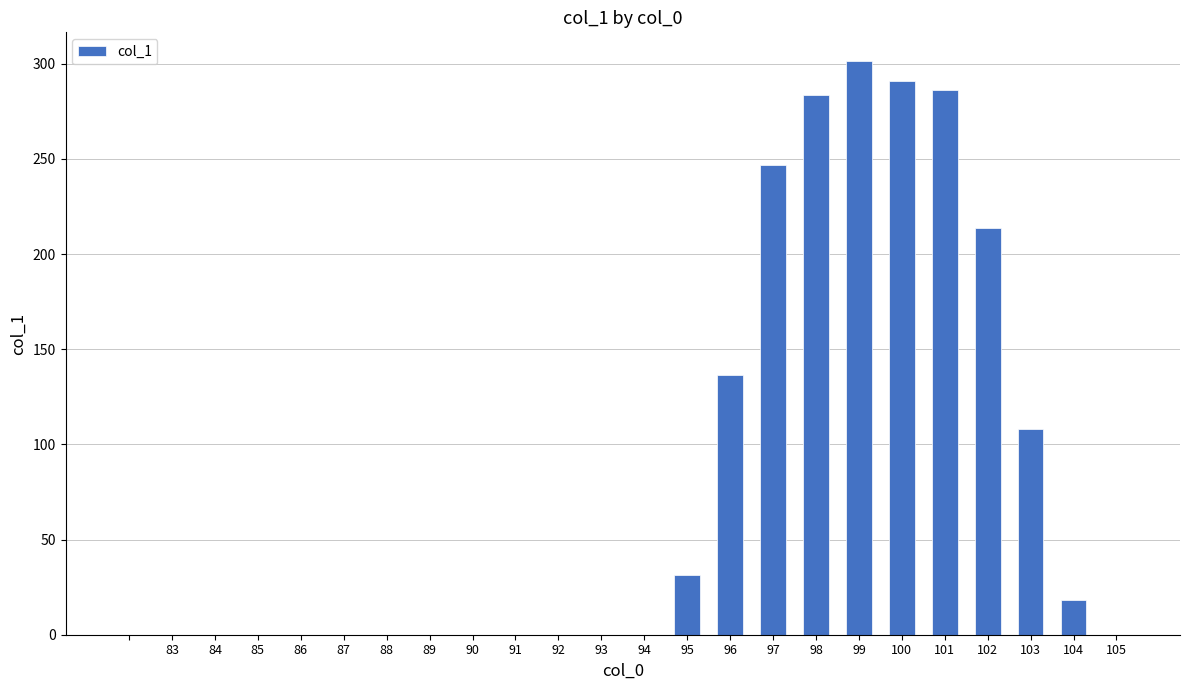

What is the sum of all values?

1916.9